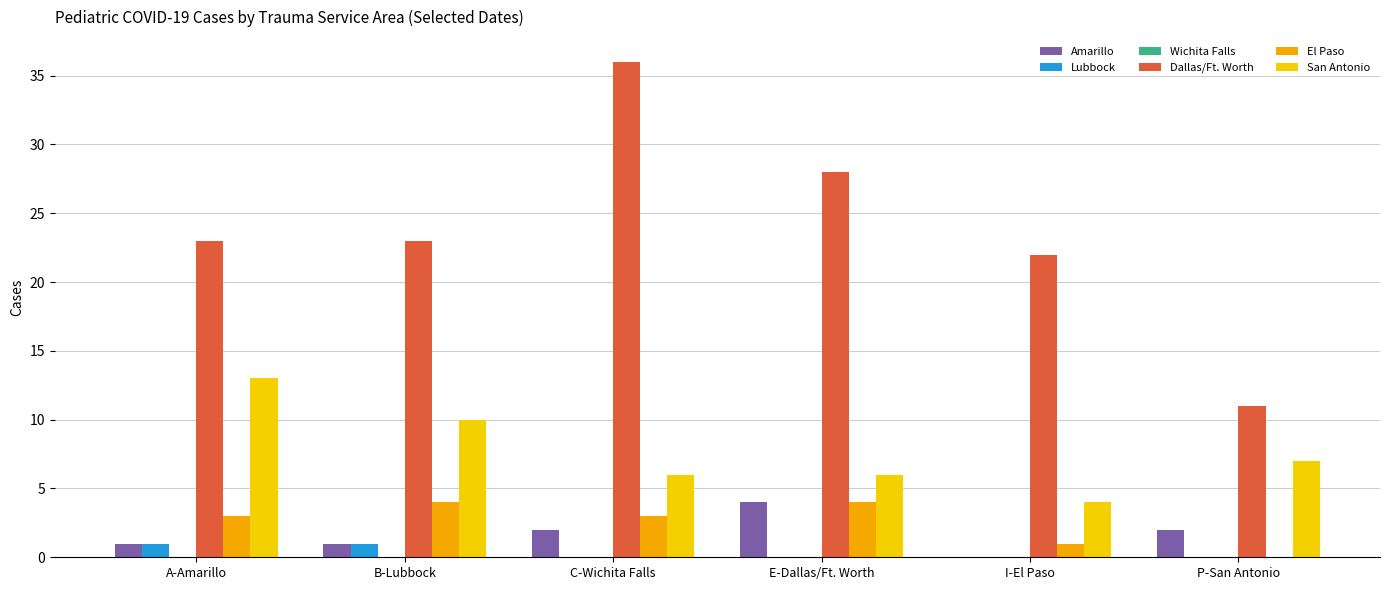

Reading right to left, what are all the values shown in this chart?

Amarillo: P-San Antonio=2	I-El Paso=0	E-Dallas/Ft. Worth=4	C-Wichita Falls=2	B-Lubbock=1	A-Amarillo=1
Lubbock: P-San Antonio=0	I-El Paso=0	E-Dallas/Ft. Worth=0	C-Wichita Falls=0	B-Lubbock=1	A-Amarillo=1
Dallas/Ft. Worth: P-San Antonio=11	I-El Paso=22	E-Dallas/Ft. Worth=28	C-Wichita Falls=36	B-Lubbock=23	A-Amarillo=23
El Paso: P-San Antonio=0	I-El Paso=1	E-Dallas/Ft. Worth=4	C-Wichita Falls=3	B-Lubbock=4	A-Amarillo=3
San Antonio: P-San Antonio=7	I-El Paso=4	E-Dallas/Ft. Worth=6	C-Wichita Falls=6	B-Lubbock=10	A-Amarillo=13